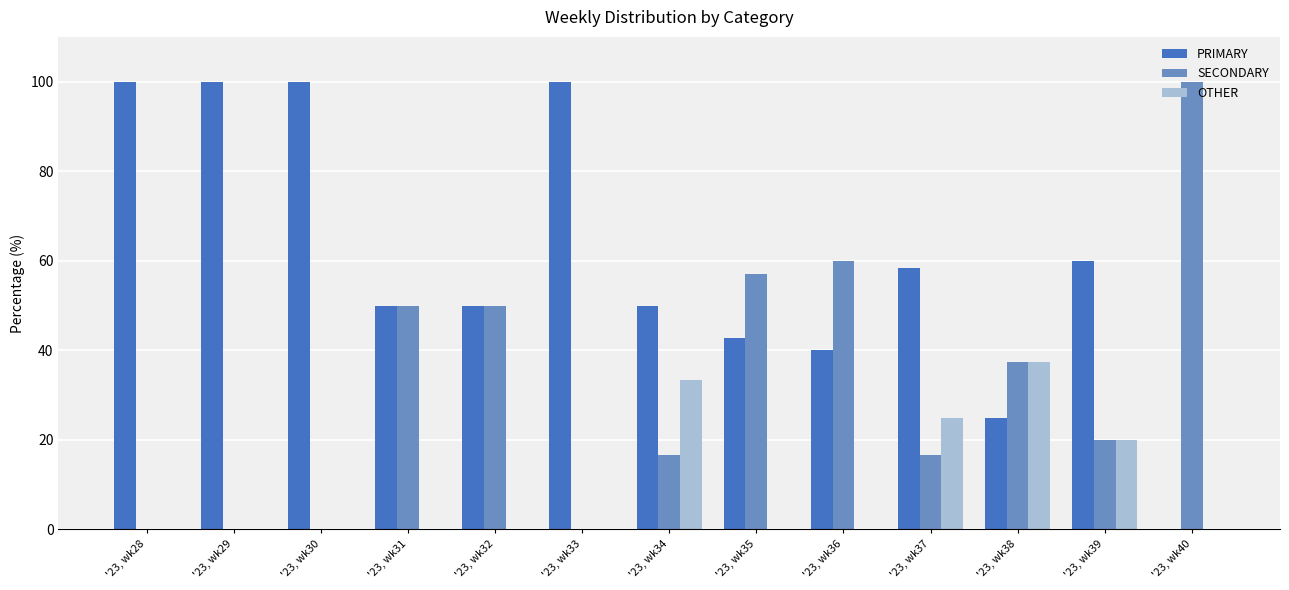

Does the chart contain stacked bars?

No